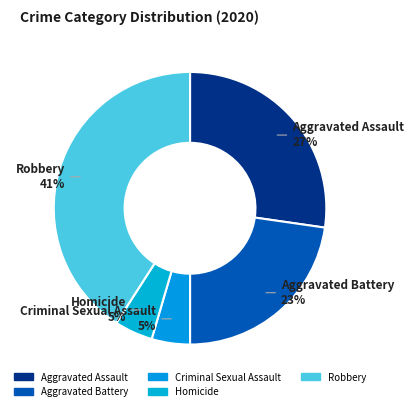

To the nearest percent, what percentage of the pie is Criminal Sexual Assault?

5%